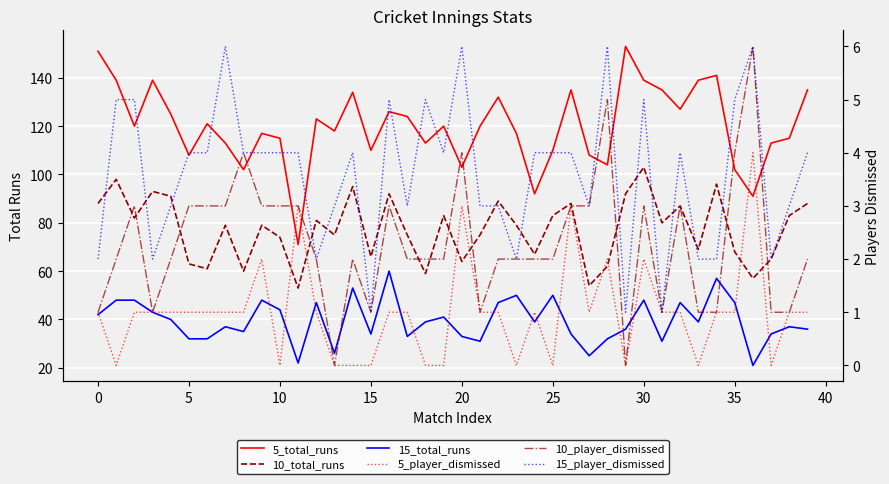

The value of 15_total_runs at 15 is 34. True or false?

True